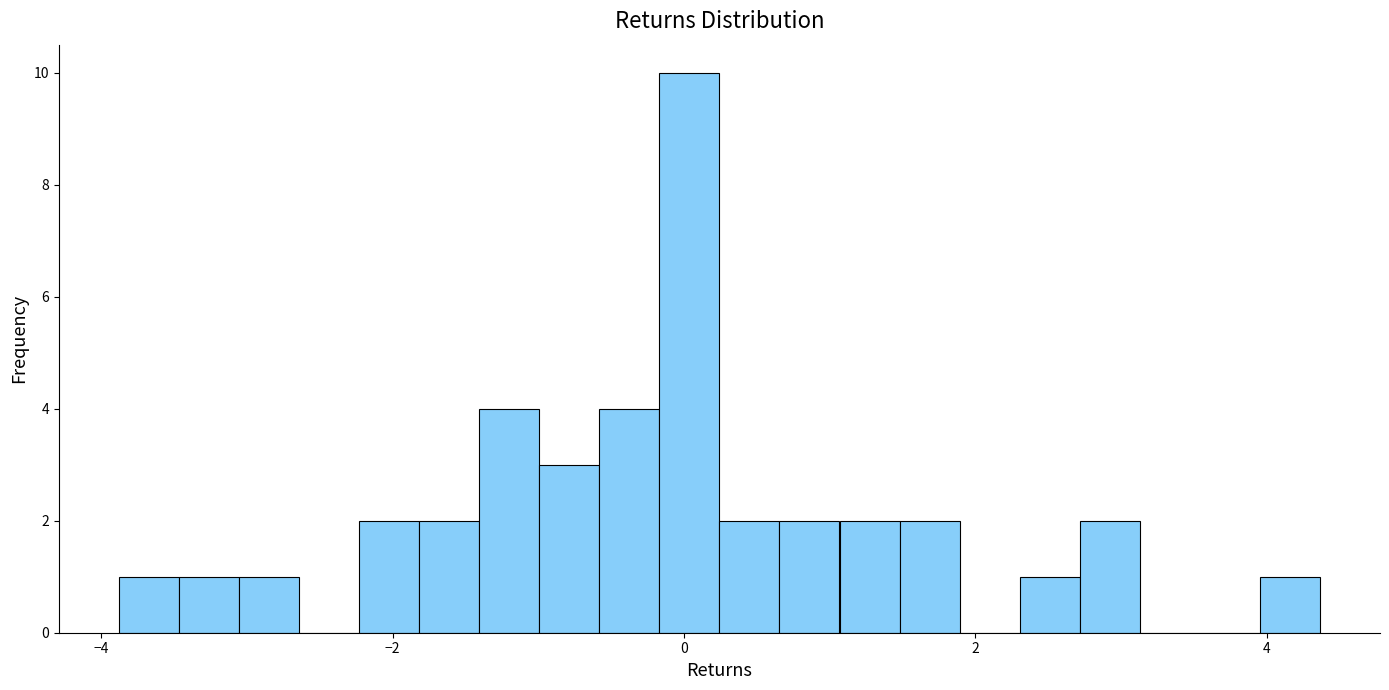

Around what value on the x-axis is the tallest bar? Give the approximate position of its centre, as read against the axis.

0.0